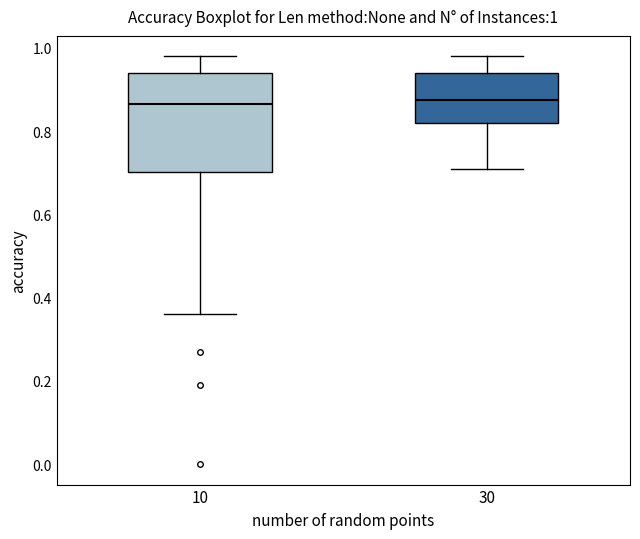

Comparing the boxes themselves (not the whiskers), which one is the tallest?

10